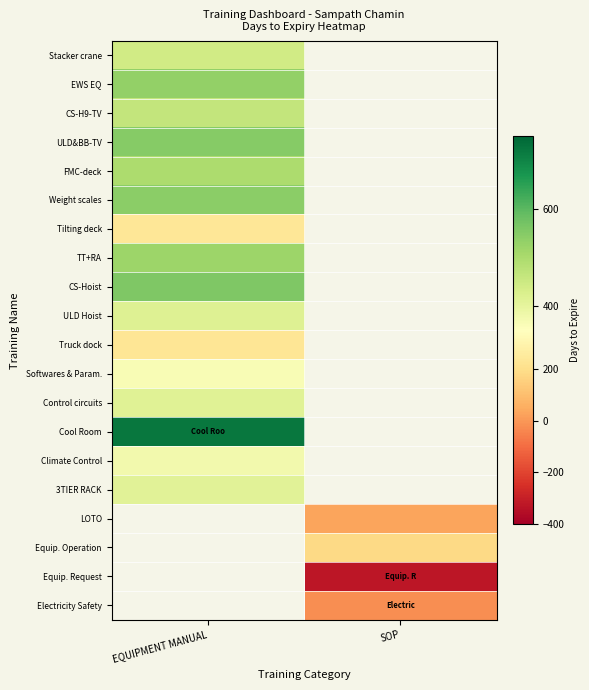

How many data points does each series have?

2